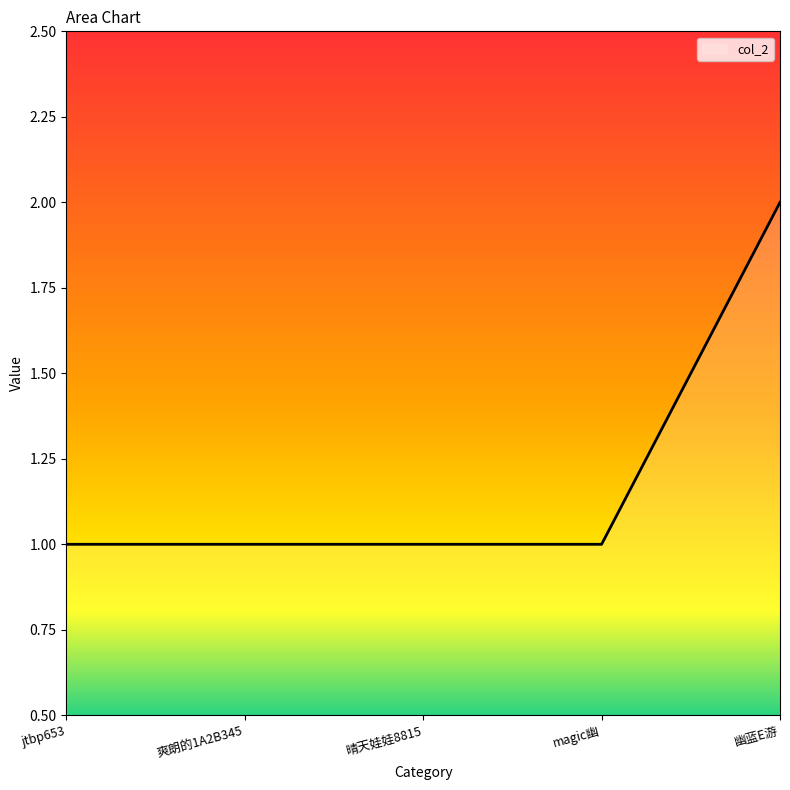

The chart shows a value of 2 at jtbp653. True or false?

False